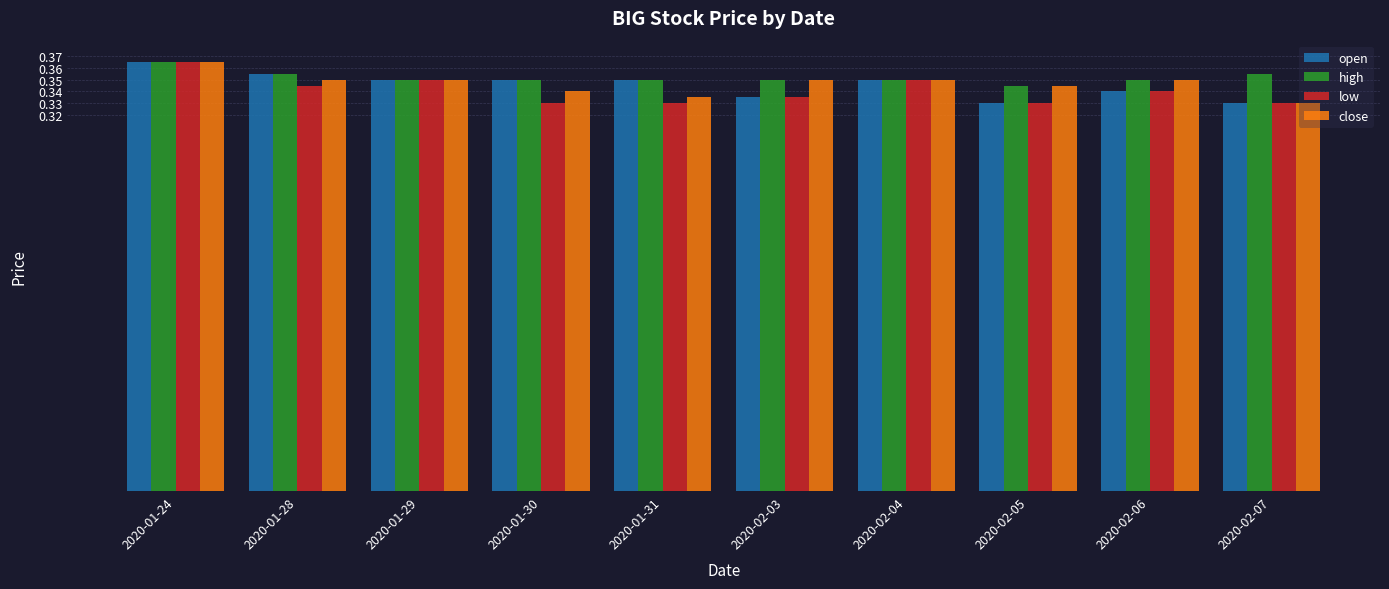

Which category has the highest value in the low series?

2020-01-24